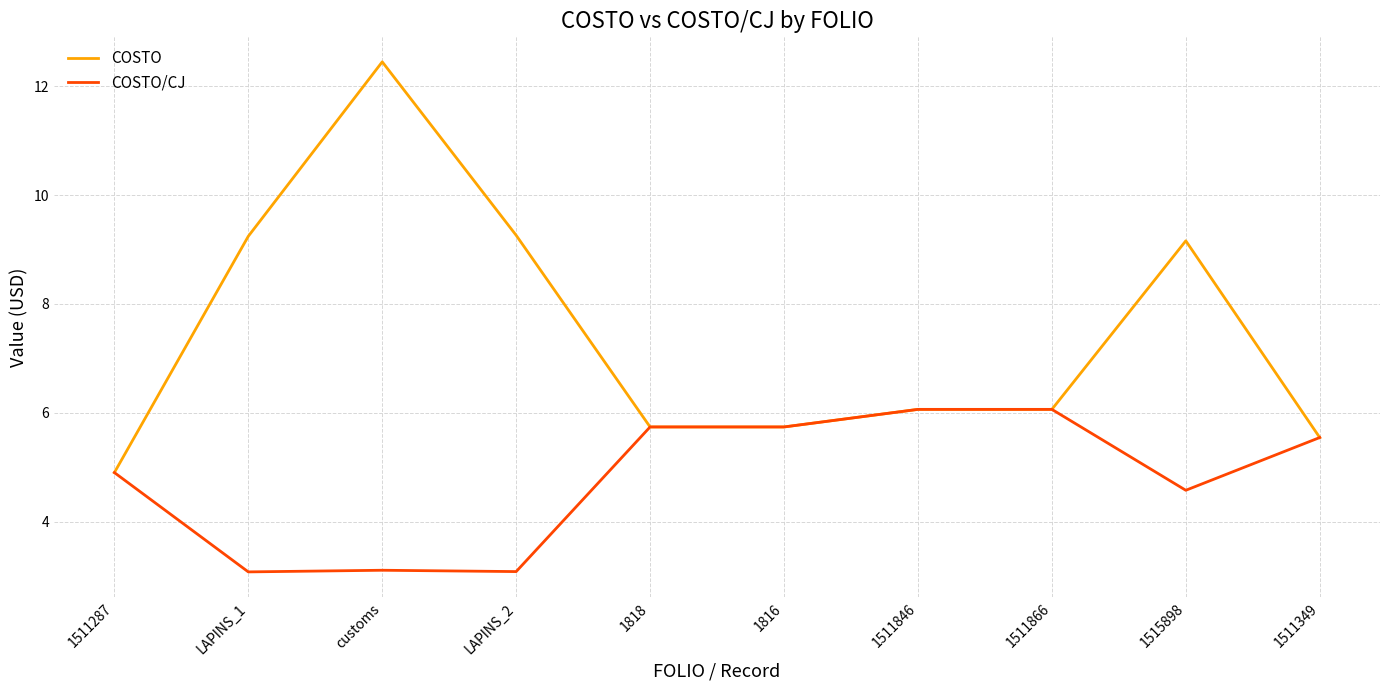

What are all the series names shown in the legend?

COSTO, COSTO/CJ